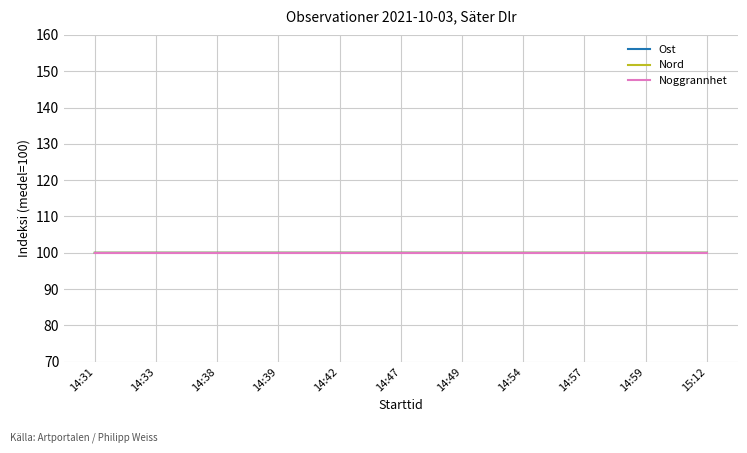

True or false: Noggrannhet has a value of 100.0 at 14:31.

True